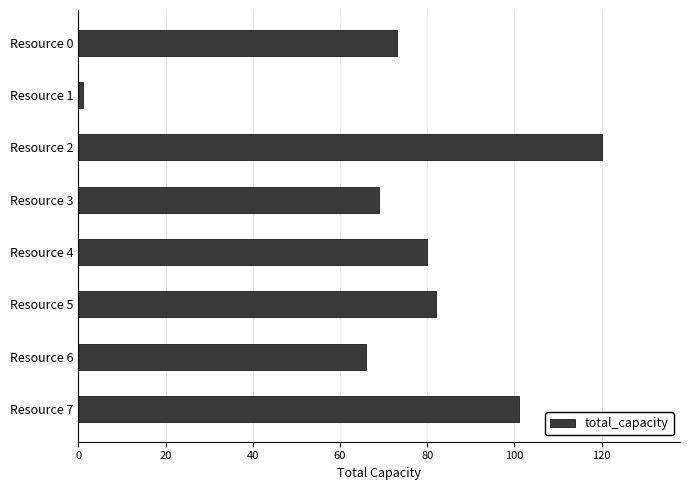

The value at Resource 5 is 82. True or false?

True